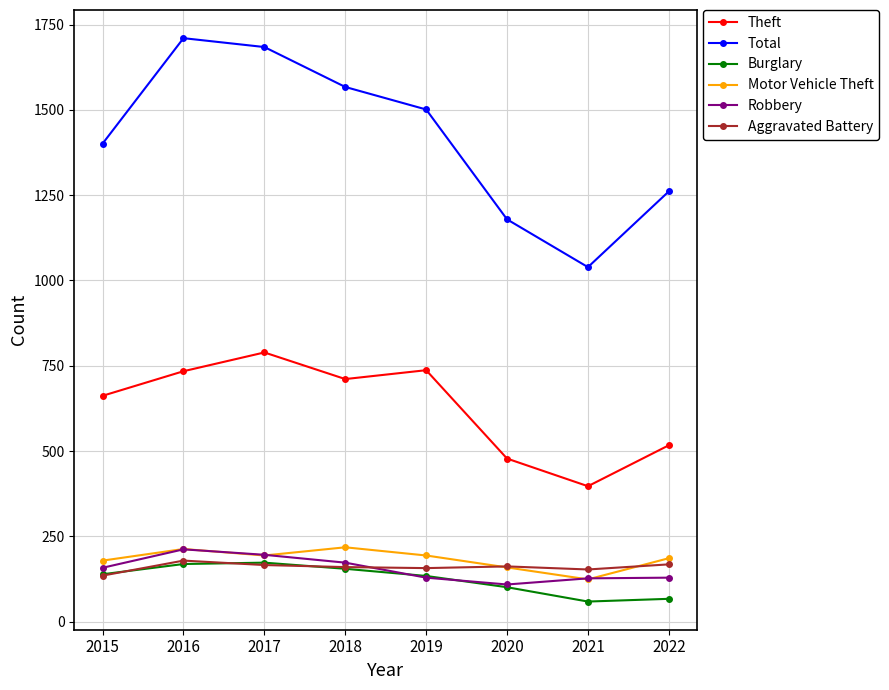

What is the value of the Robbery point at the 6th from the left?

109